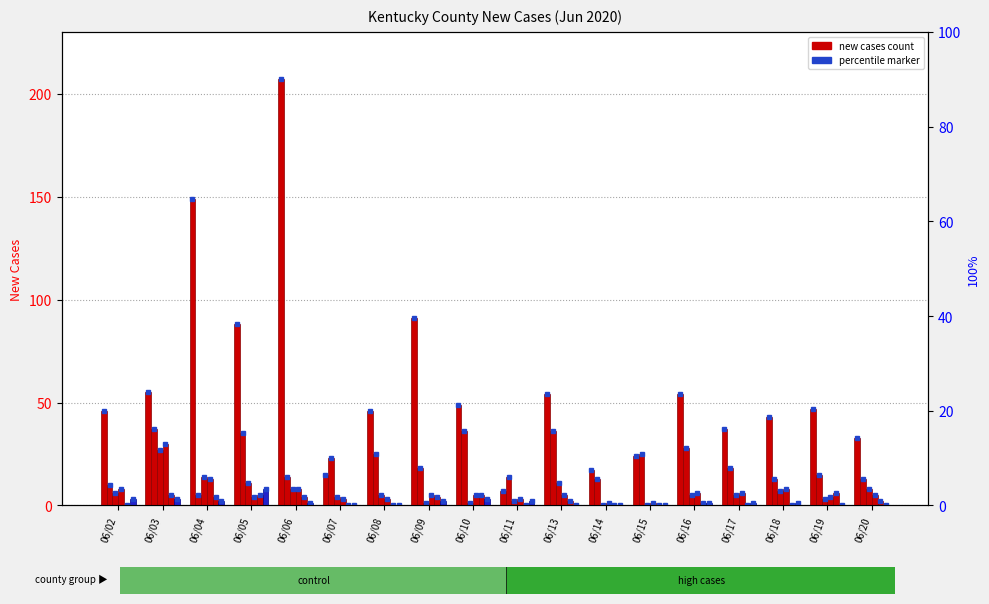

Which has a higher value, 06/19 or 06/18?

06/19